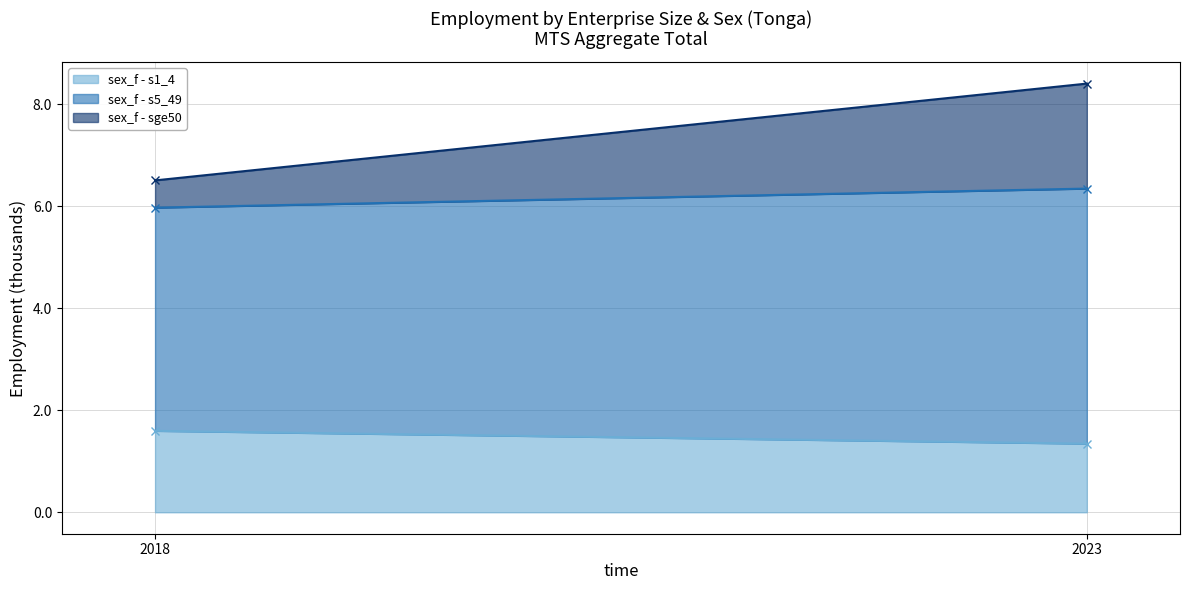

At which category does the chart reach its minimum across all series?

2018